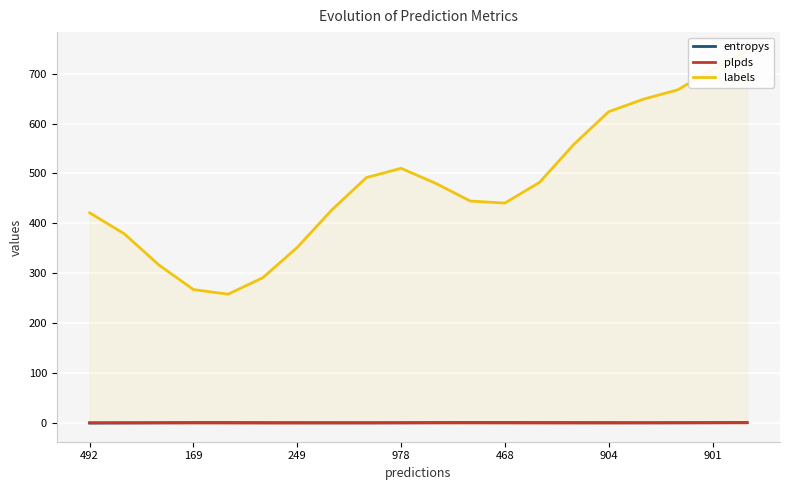

Which series has the largest range (max minus min)?

labels